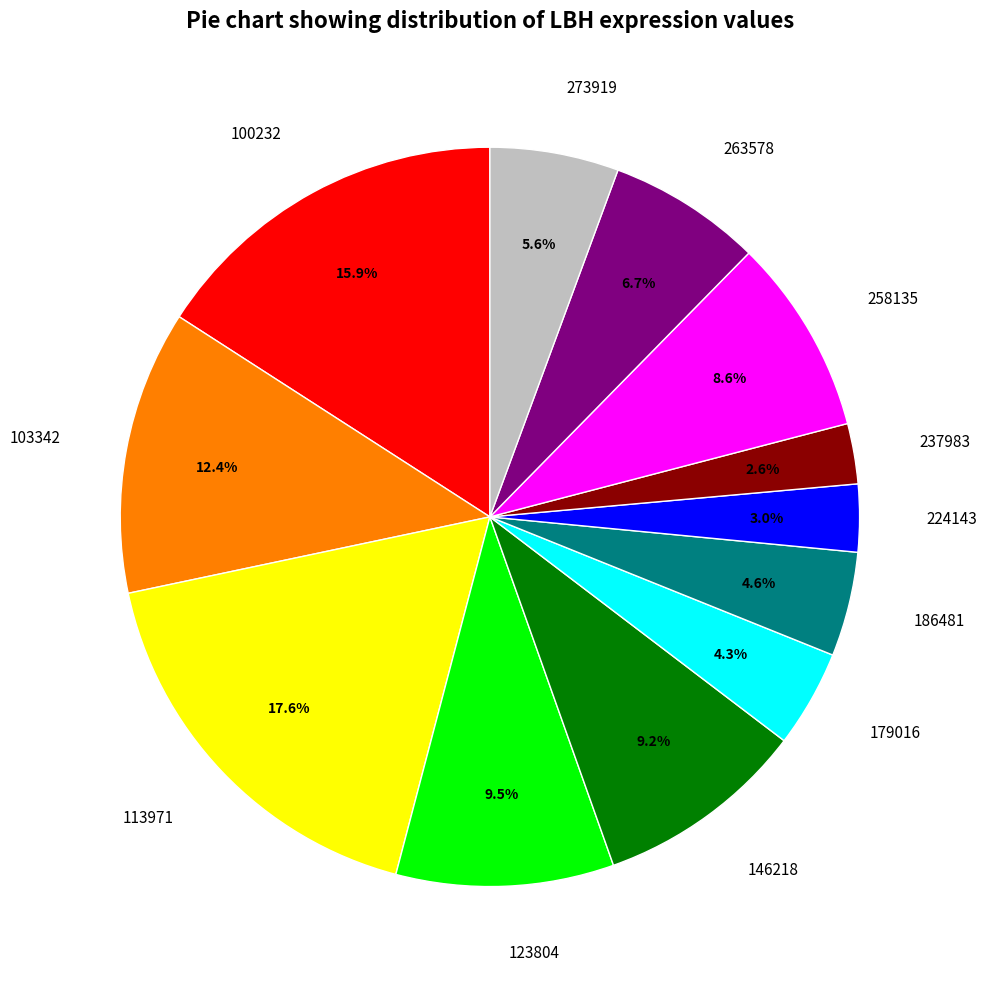

Do 273919 and 258135 together represent more than half of the pie?

No